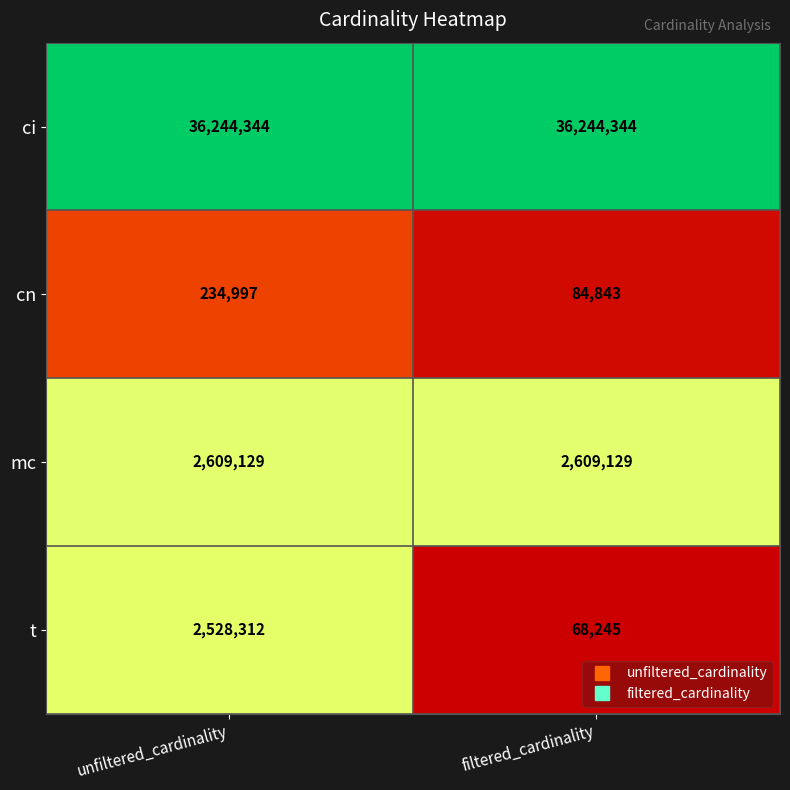

What is the sum of all cn values?

319840